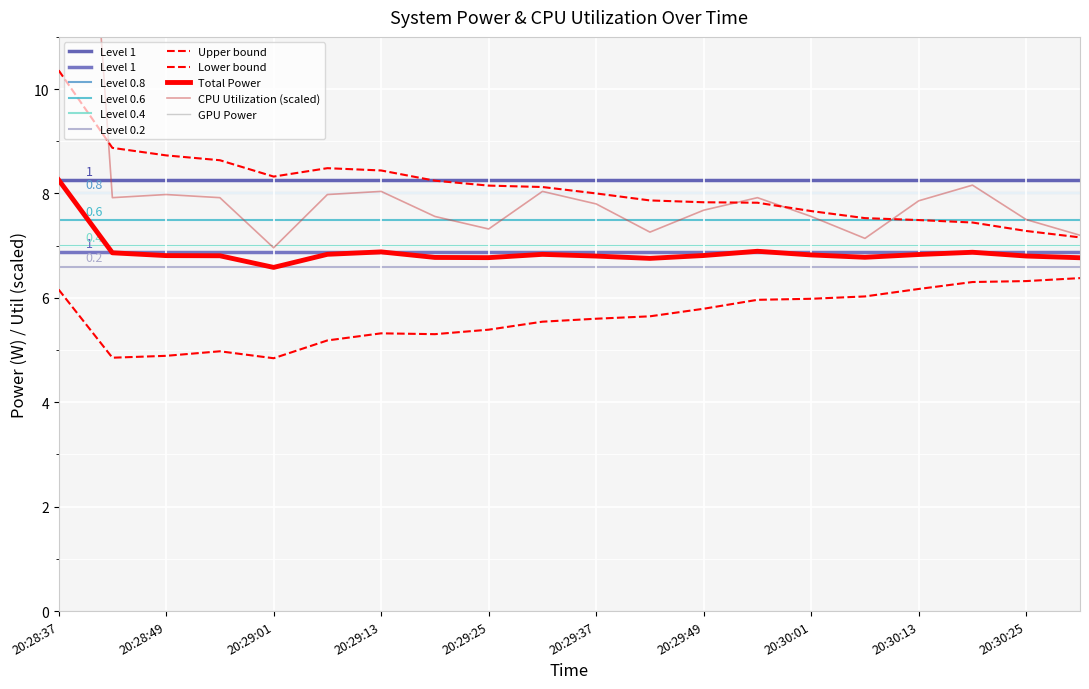

What is the highest value of the Total Power series?

8.3